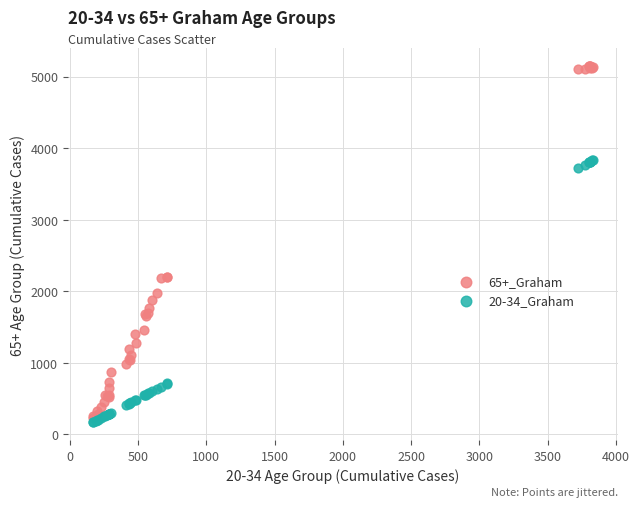

Which series reaches the maximum Y coordinate?

65+_Graham